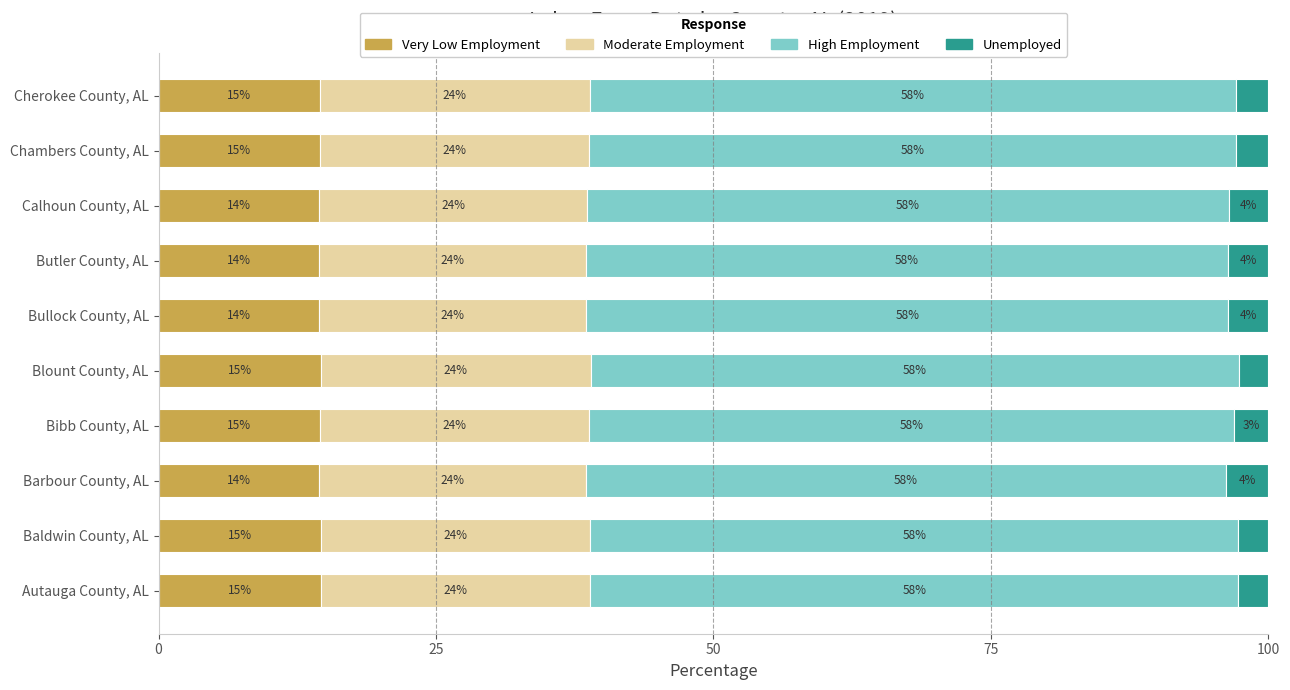

What is the maximum value for Very Low Employment?

14.6